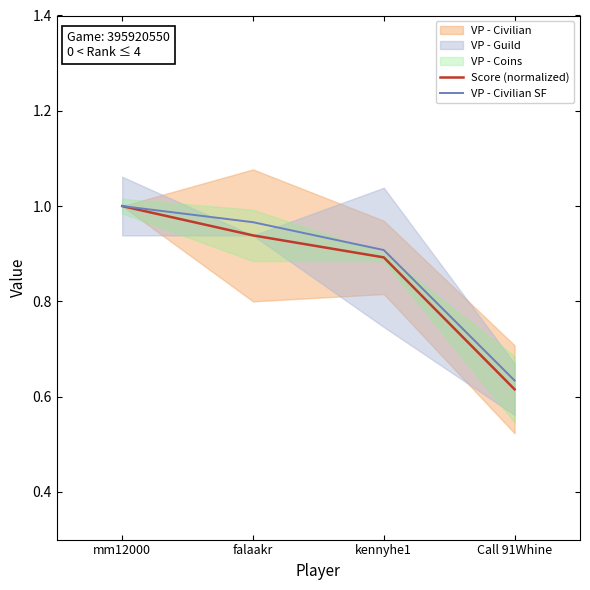

Where is VP - Civilian SF nearest to the value 0?

Call 91Whine